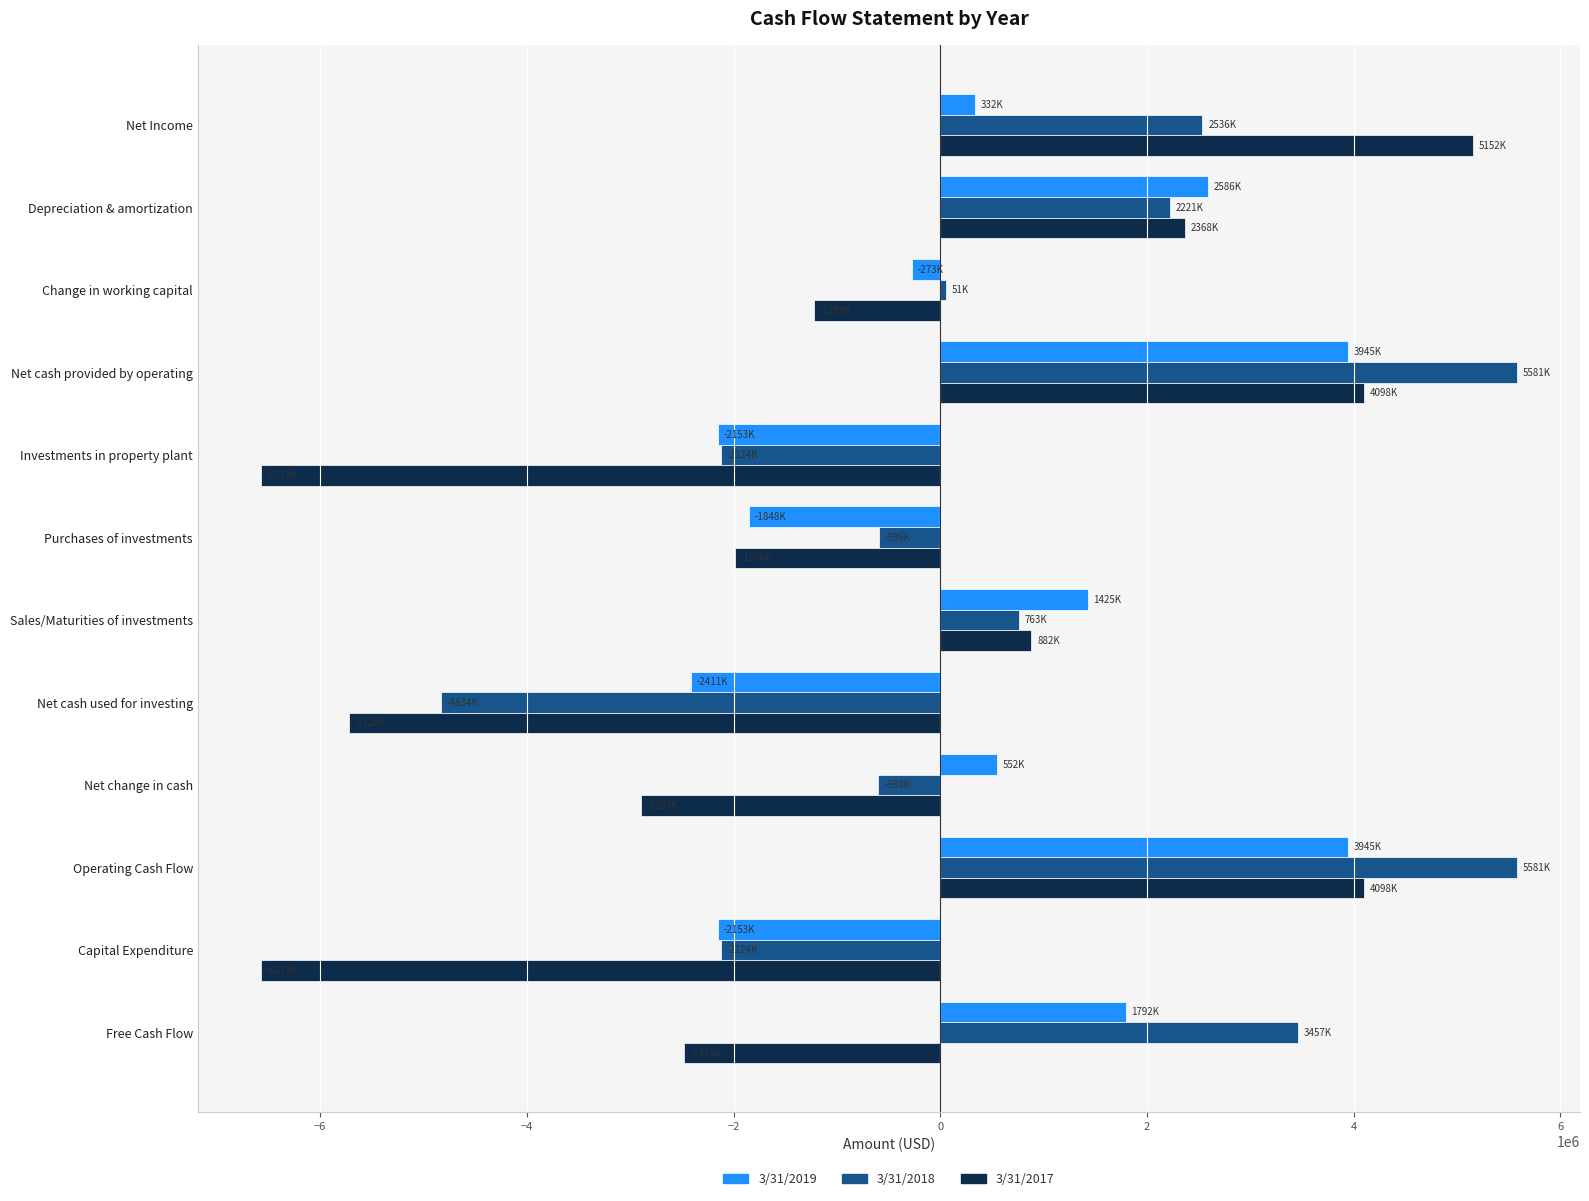

What is the lowest value of the 3/31/2019 series?

-2411000